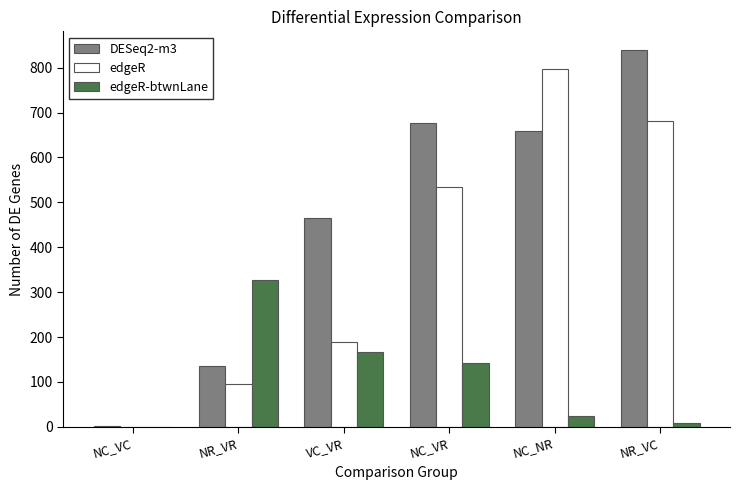

Which series has the largest total across all categories?

DESeq2-m3